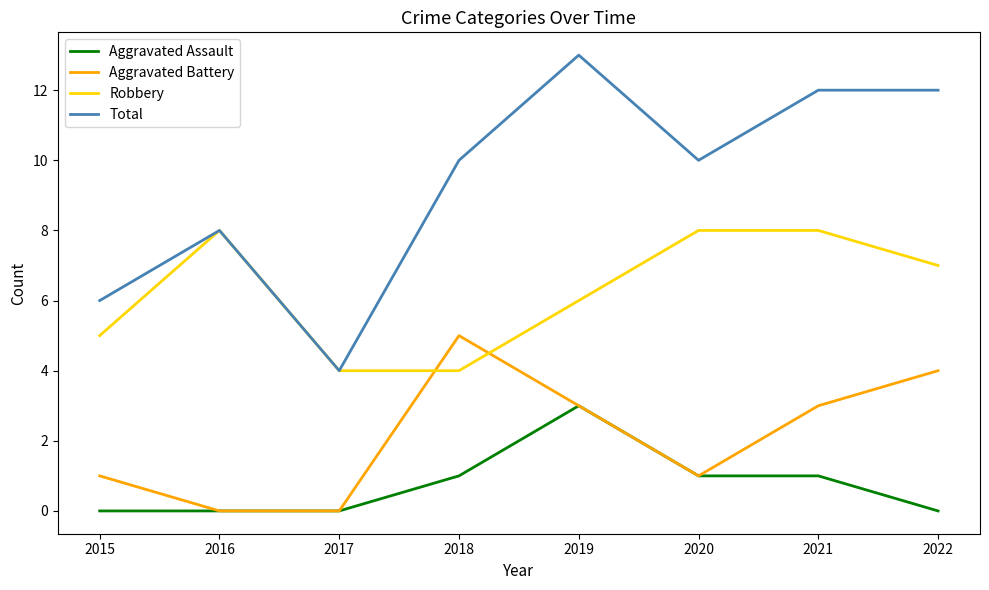

What are all the series names shown in the legend?

Aggravated Assault, Aggravated Battery, Robbery, Total